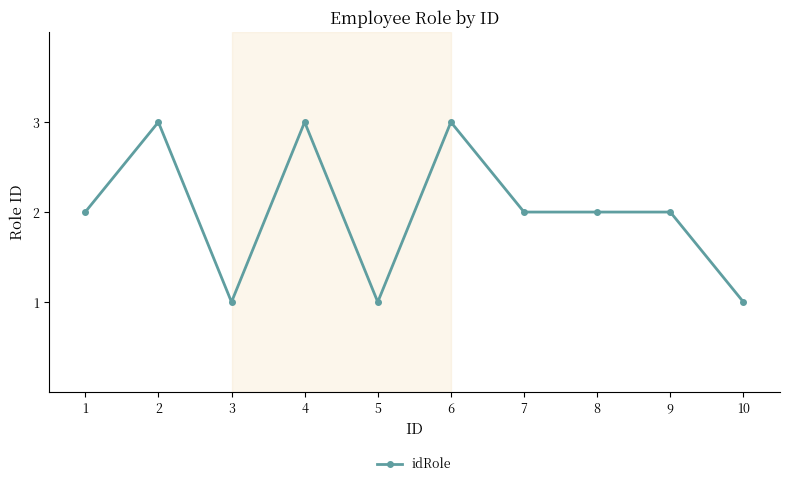

Where is the first local maximum?

2